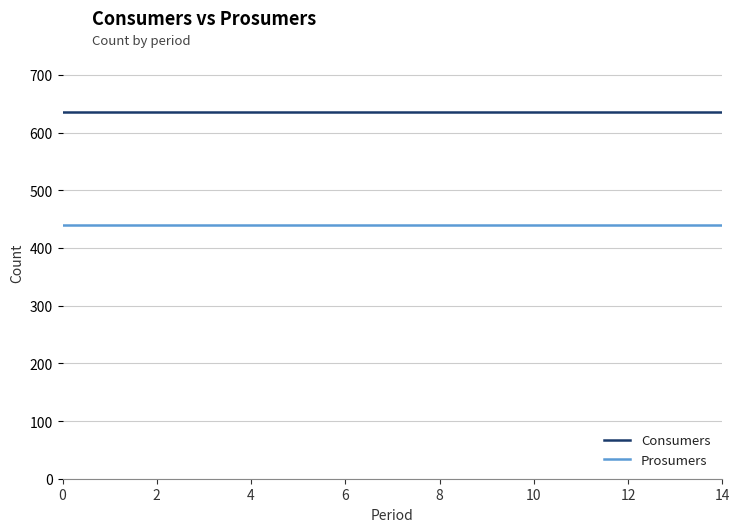

What is the difference between the highest and lowest values at 6?

195